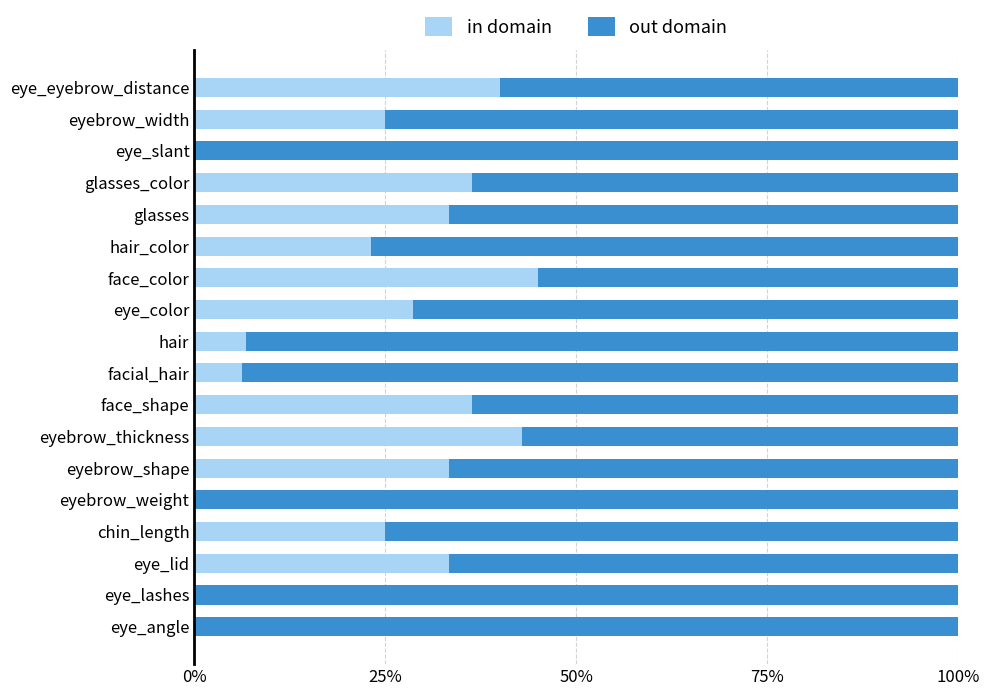

What is the total value across all series at eye_lashes?

100.0